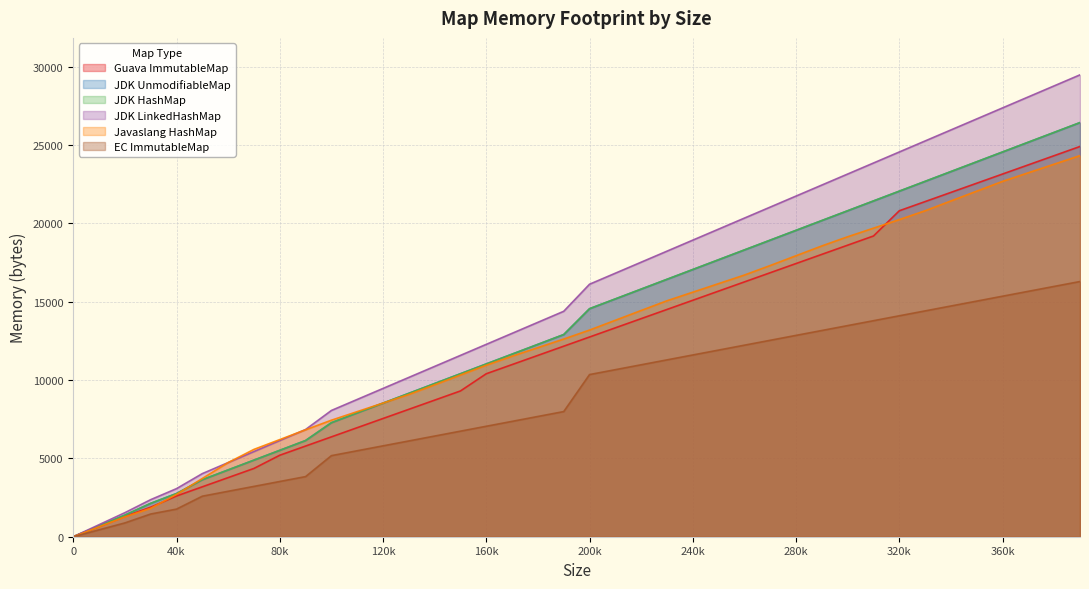

How many data points in JDK HashMap are above 14548?

19